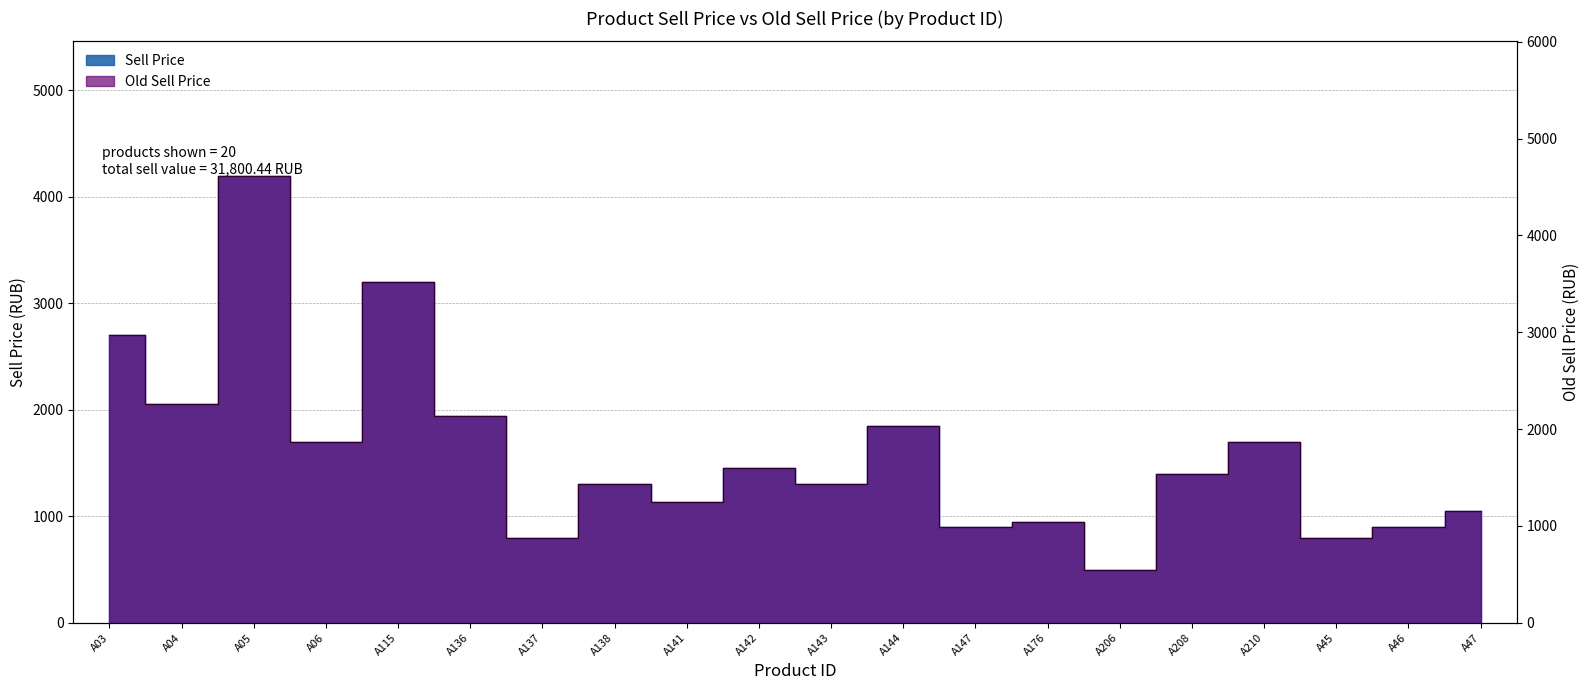

What is the spread (max minus min) of values at A45?

79.9